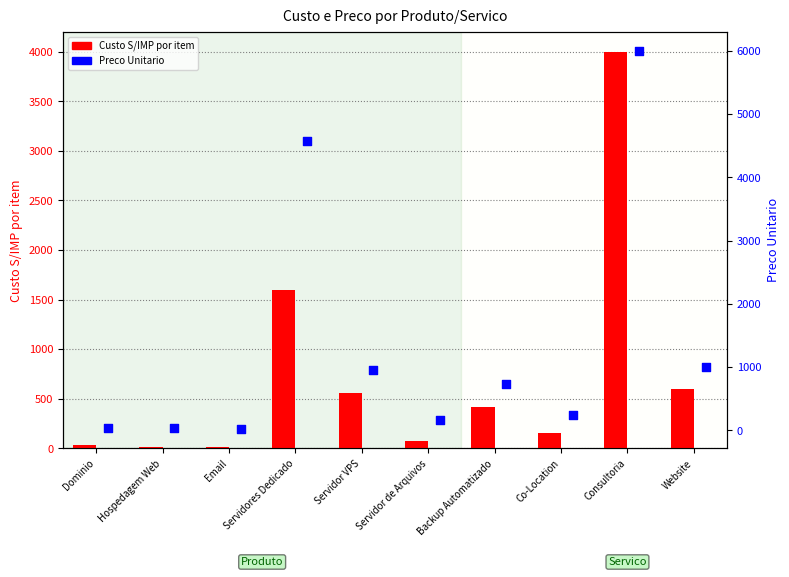

Which series reaches the maximum Y coordinate?

Preco Unitario